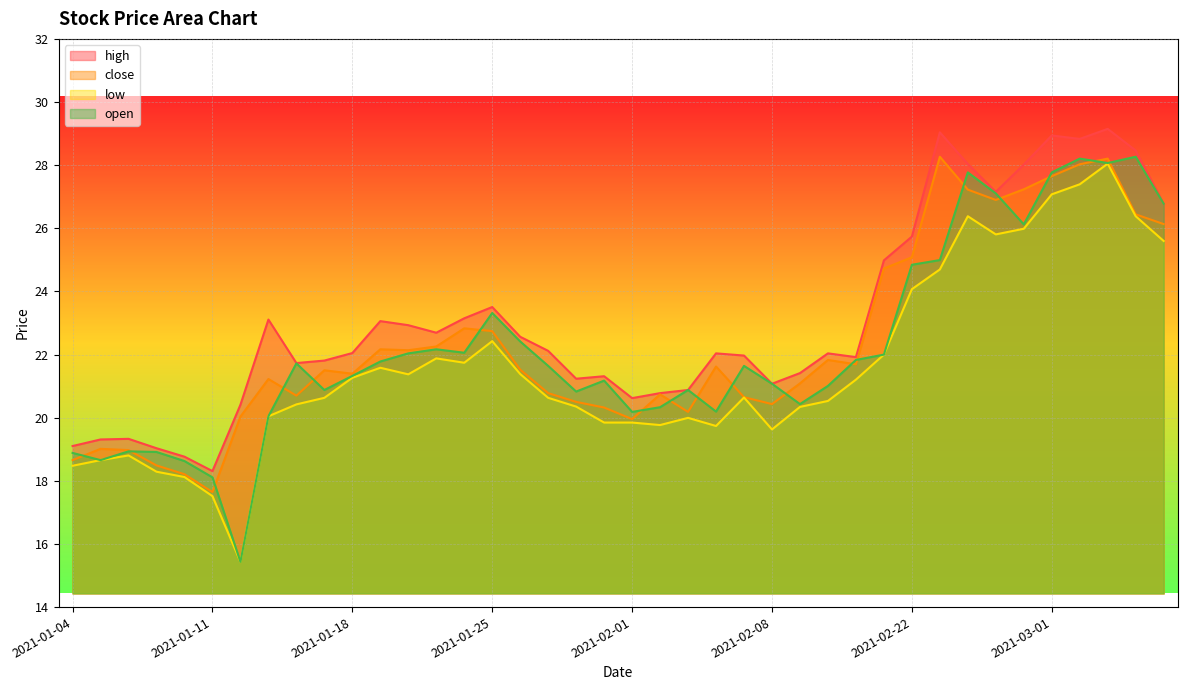

Which label corresponds to the largest value in the chart?

2021-03-03